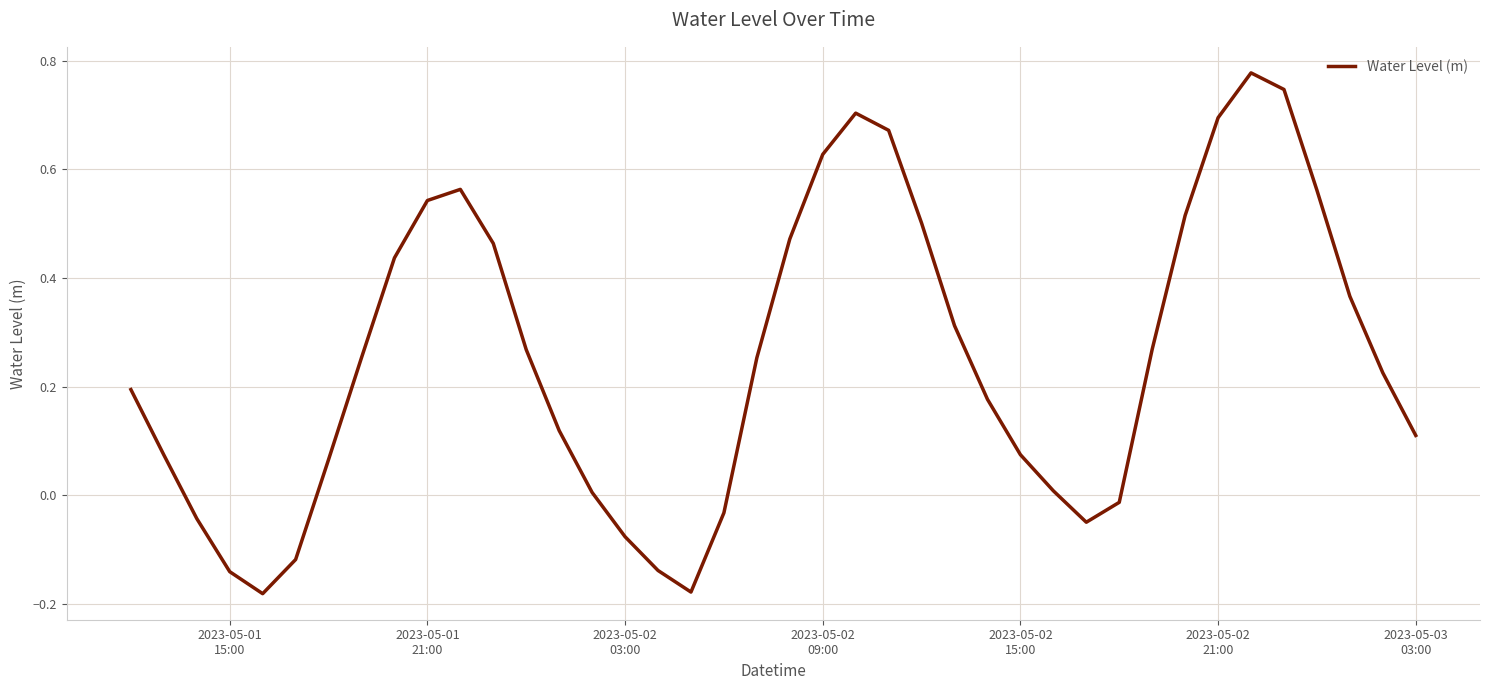

What is the difference between the maximum and minimum values?

1.0